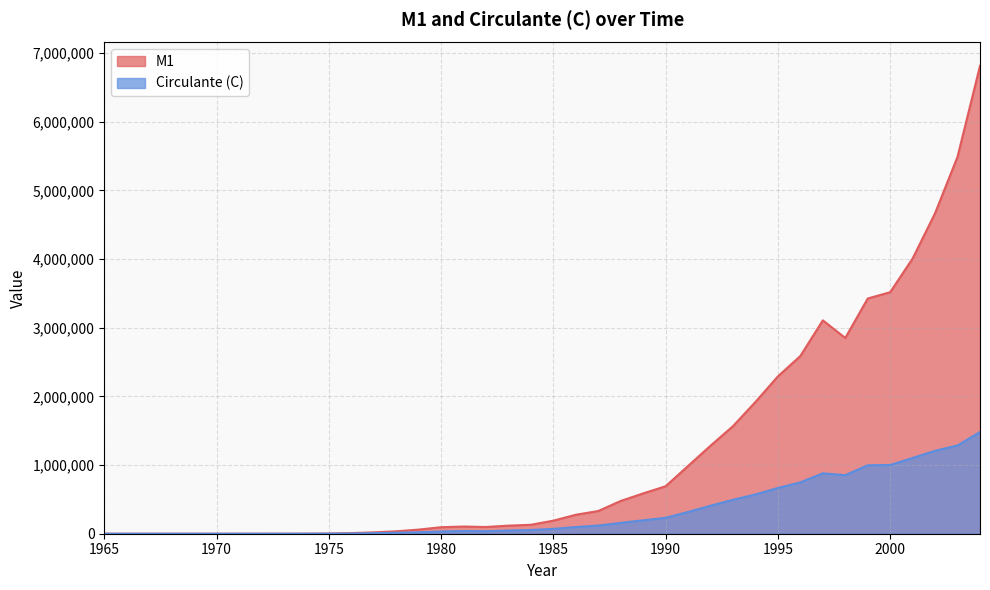

What is the sum of the M1 values at 1989 and 2000?

4105196